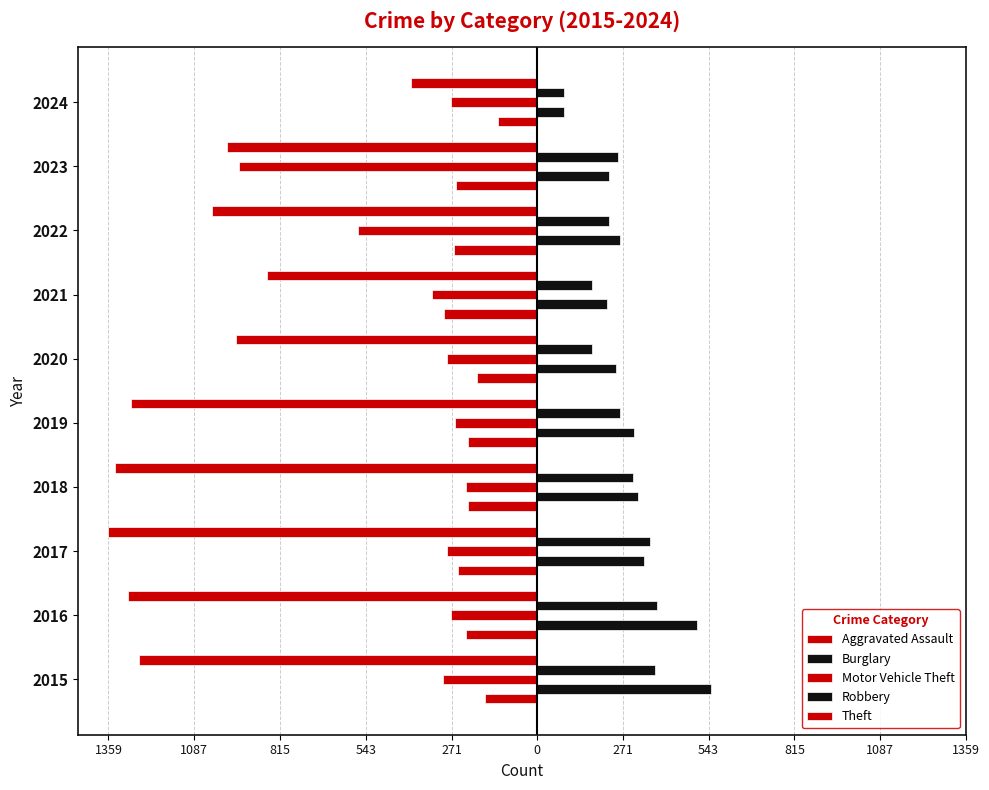

What is the average value of the Robbery series?

259